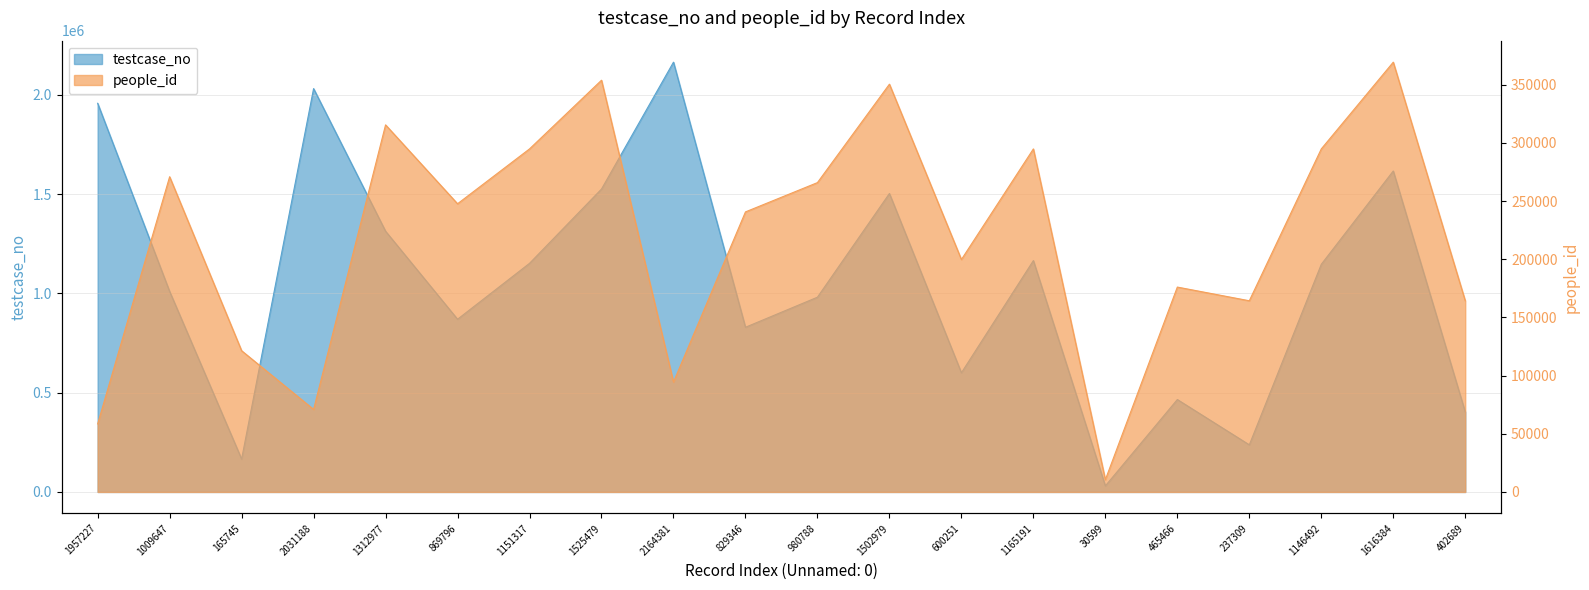

Where is the first local maximum for people_id?

1009647